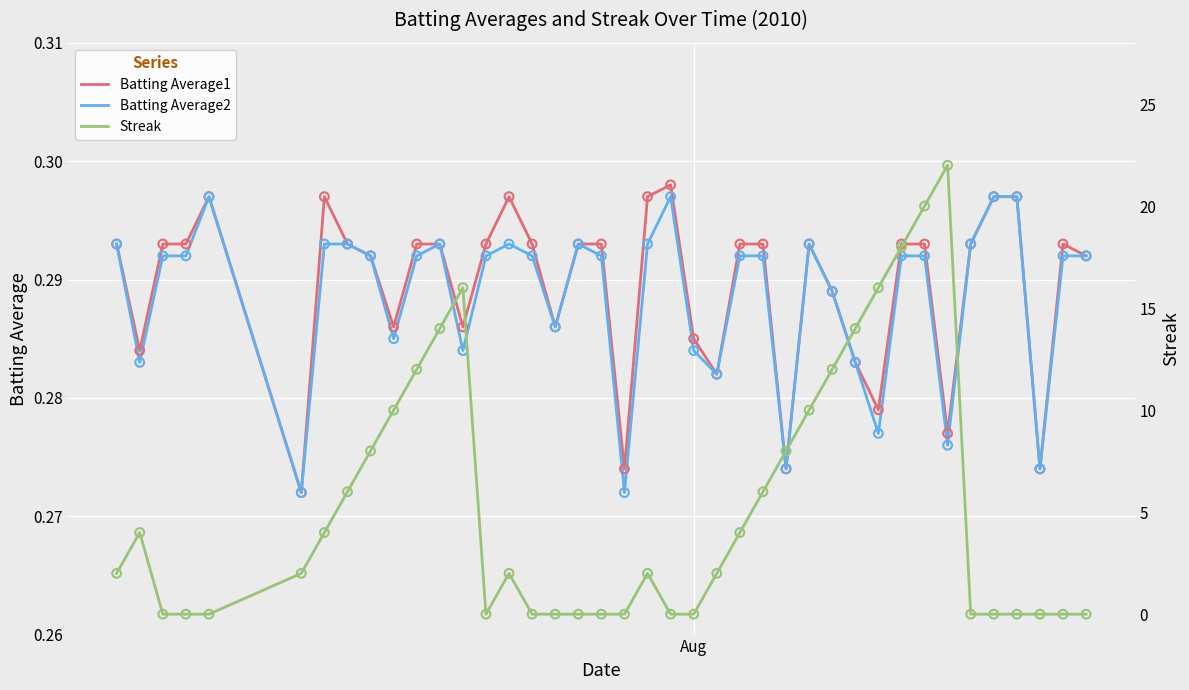

At how many categories does at least one series exceed 14?

5